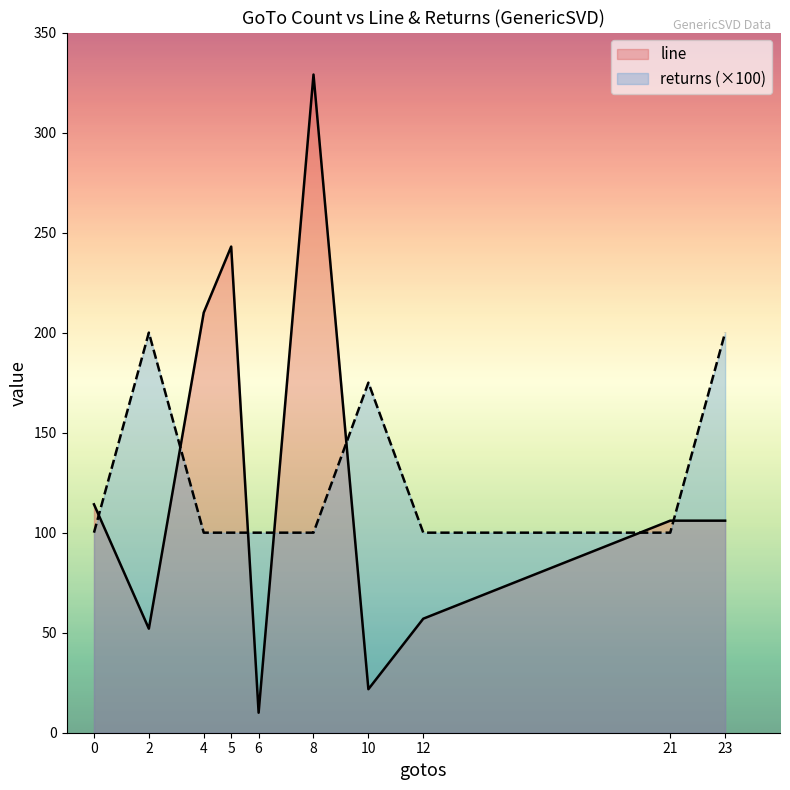

Where is the first local maximum for line?

5